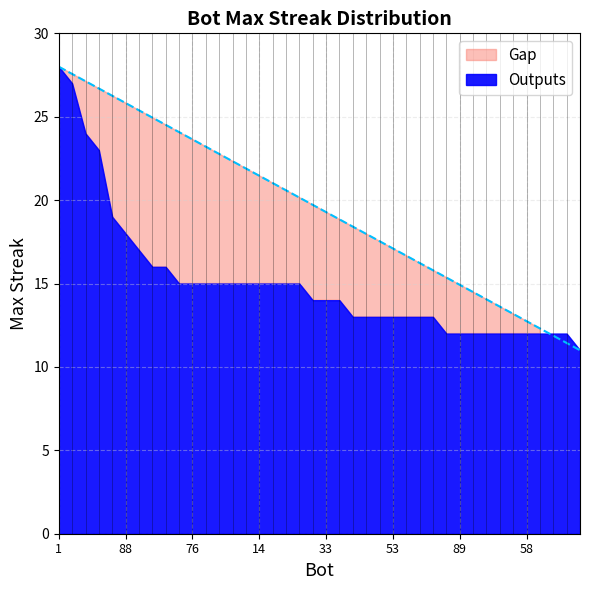

Reading left to right, transcribe all the data shown in this chart.

28	27	24	23	19	18	17	16	16	15	15	15	15	15	15	15	15	15	15	14	14	14	13	13	13	13	13	13	13	12	12	12	12	12	12	12	12	12	12	11